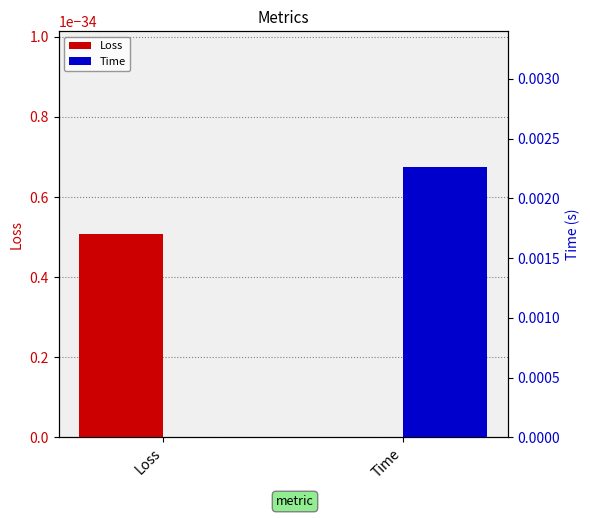

How many distinct data groups are displayed?

2